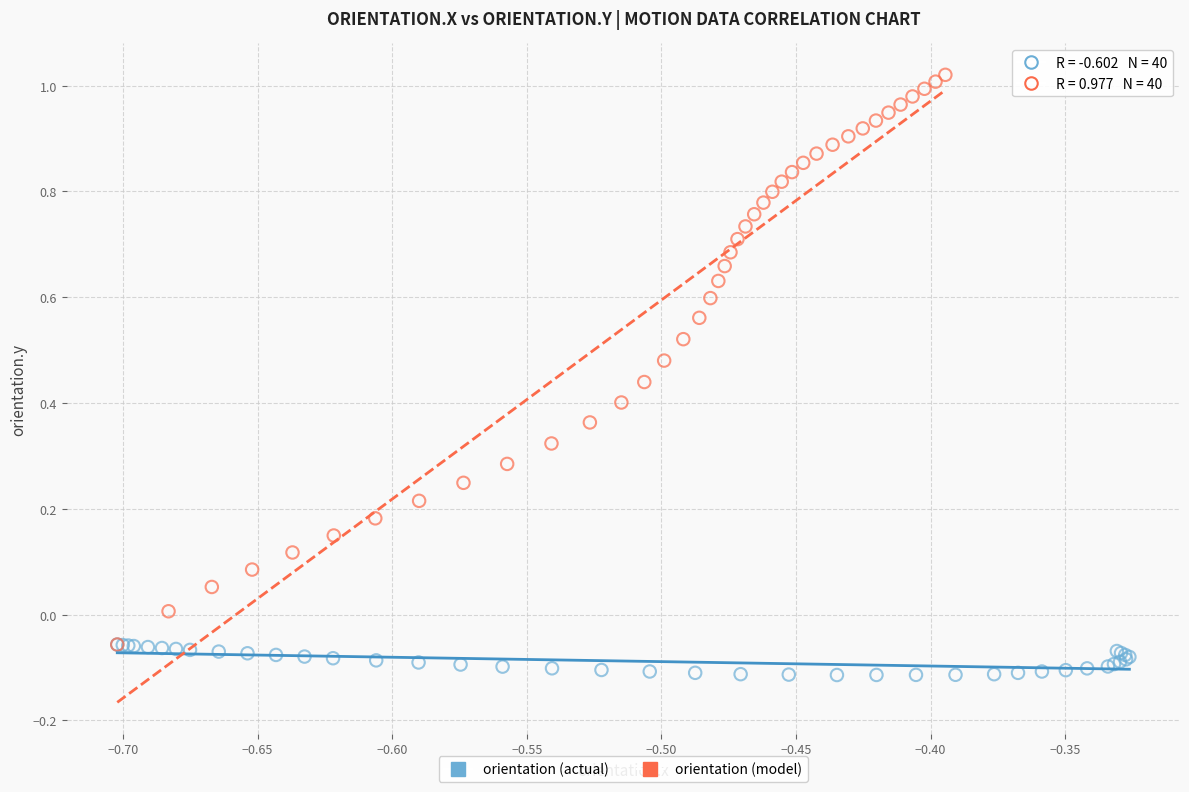

Which series has the widest spread of Y values?

orientation (model)